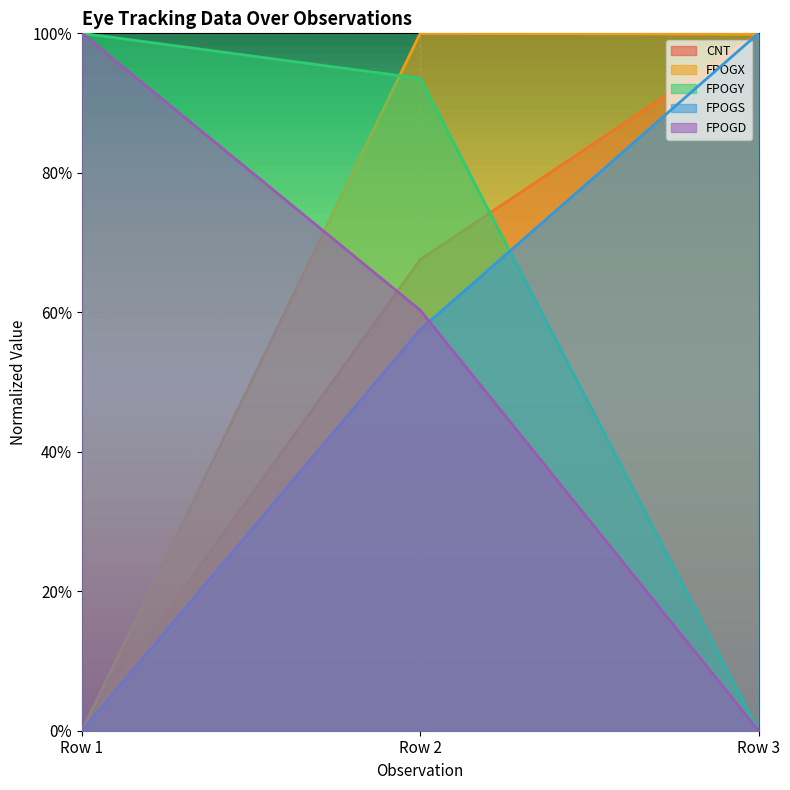

Reading left to right, what are all the values shown in this chart?

CNT: 0.0	0.7	1.0
FPOGX: 0.0	1.0	1.0
FPOGY: 1.0	0.9	0.0
FPOGS: 0.0	0.6	1.0
FPOGD: 1.0	0.6	0.0